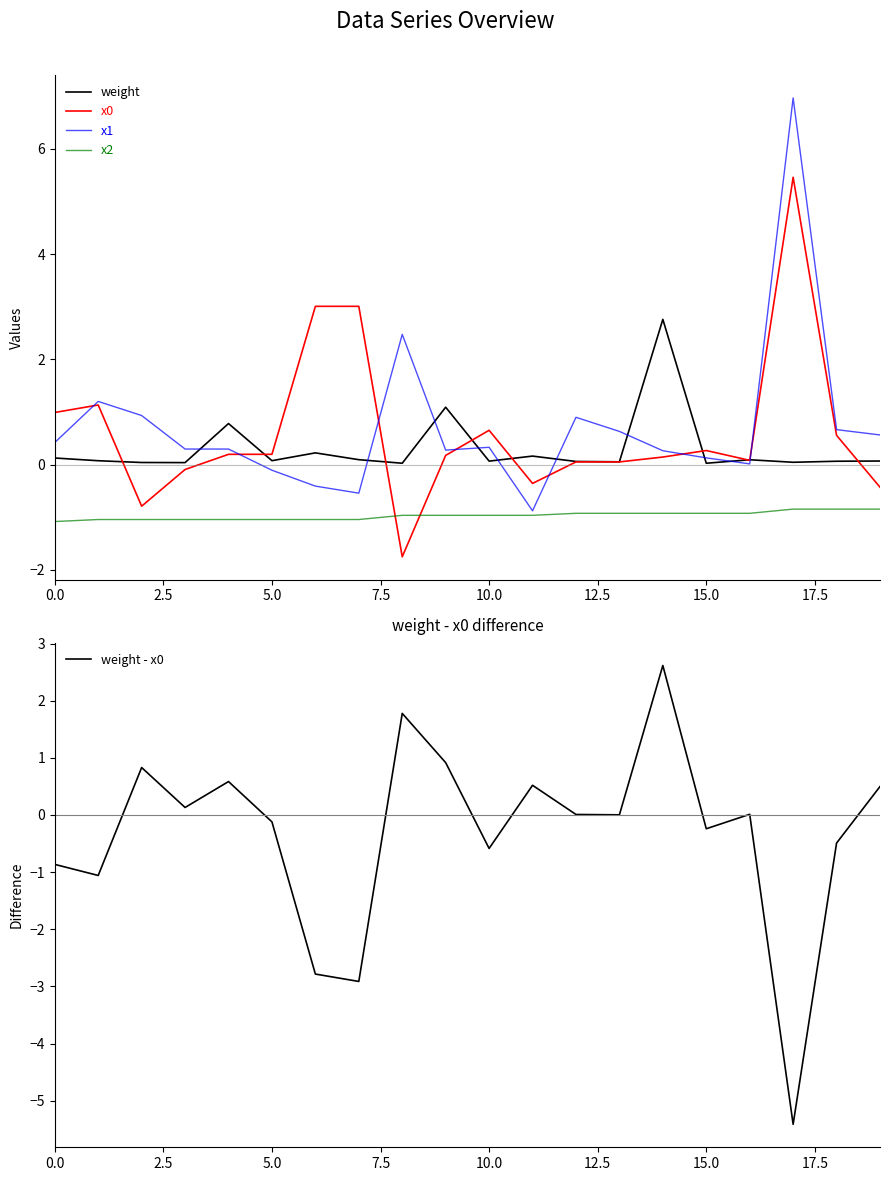

Reading left to right, extract all data points from this chart.

weight: 0.1	0.1	0.0	0.0	0.8	0.1	0.2	0.1	0.0	1.1	0.1	0.2	0.1	0.1	2.8	0.0	0.1	0.0	0.1	0.1
x0: 1.0	1.1	-0.8	-0.1	0.2	0.2	3.0	3.0	-1.7	0.2	0.7	-0.4	0.1	0.1	0.1	0.3	0.1	5.5	0.6	-0.4
x1: 0.4	1.2	0.9	0.3	0.3	-0.1	-0.4	-0.5	2.5	0.3	0.3	-0.9	0.9	0.6	0.3	0.1	0.0	7.0	0.7	0.6
x2: -1.1	-1.0	-1.0	-1.0	-1.0	-1.0	-1.0	-1.0	-1.0	-1.0	-1.0	-1.0	-0.9	-0.9	-0.9	-0.9	-0.9	-0.8	-0.8	-0.8
weight - x0: -0.9	-1.1	0.8	0.1	0.6	-0.1	-2.8	-2.9	1.8	0.9	-0.6	0.5	0.0	0.0	2.6	-0.2	0.0	-5.4	-0.5	0.5